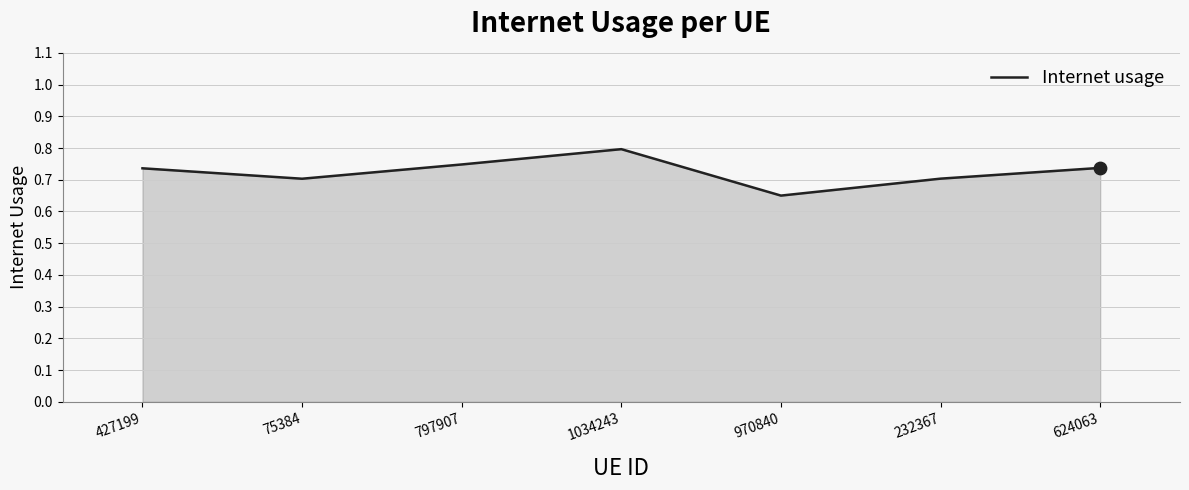

Between 427199 and 970840, which is larger?

427199